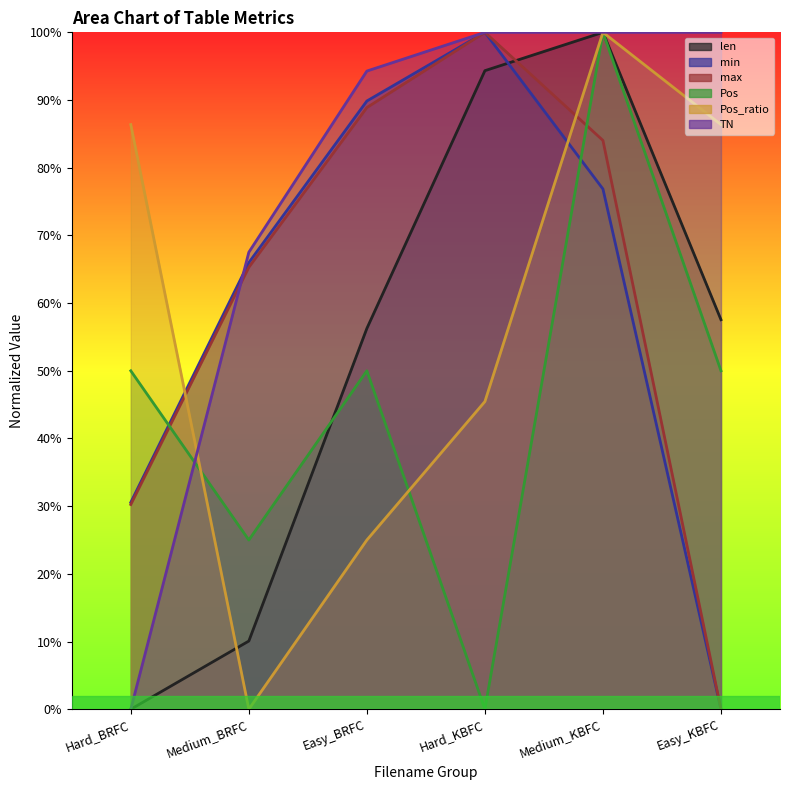

What is the total value across all series at Hard_BRFC?

2.0